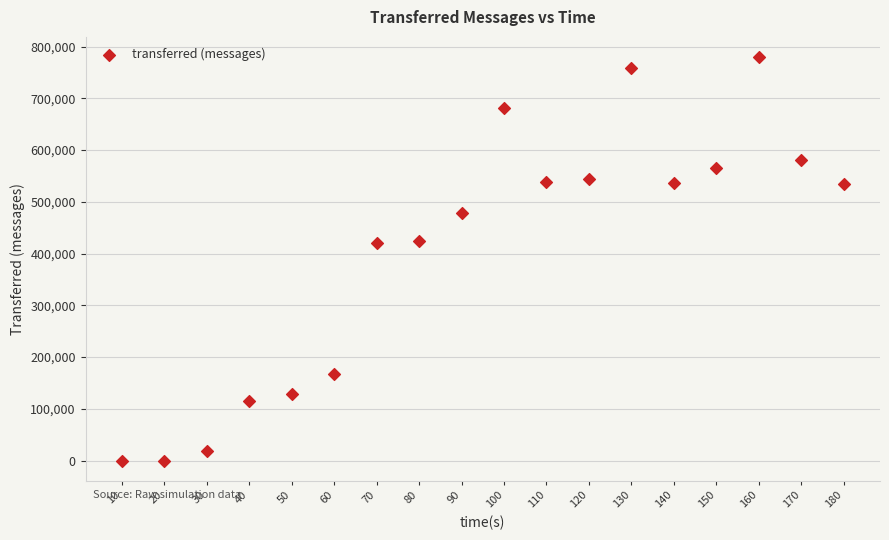

What is the range of X values (max minus min)?

170